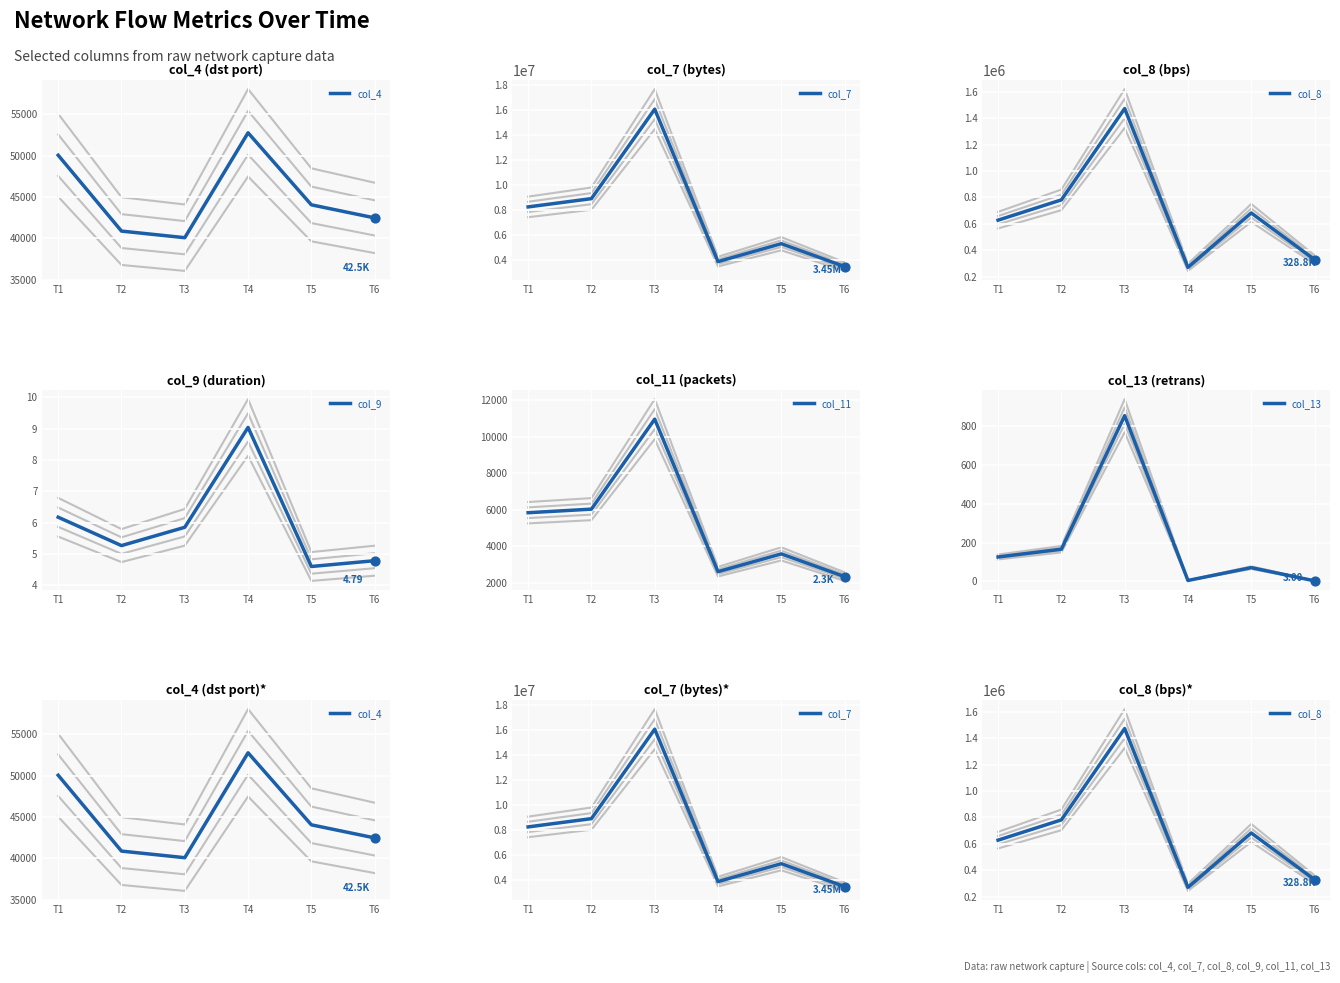

At which category is the sum across all series the highest?

T3